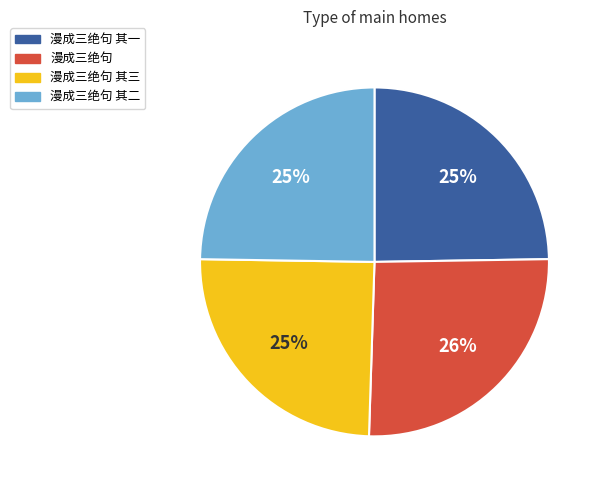

To the nearest percent, what is the average slice percentage?

25%